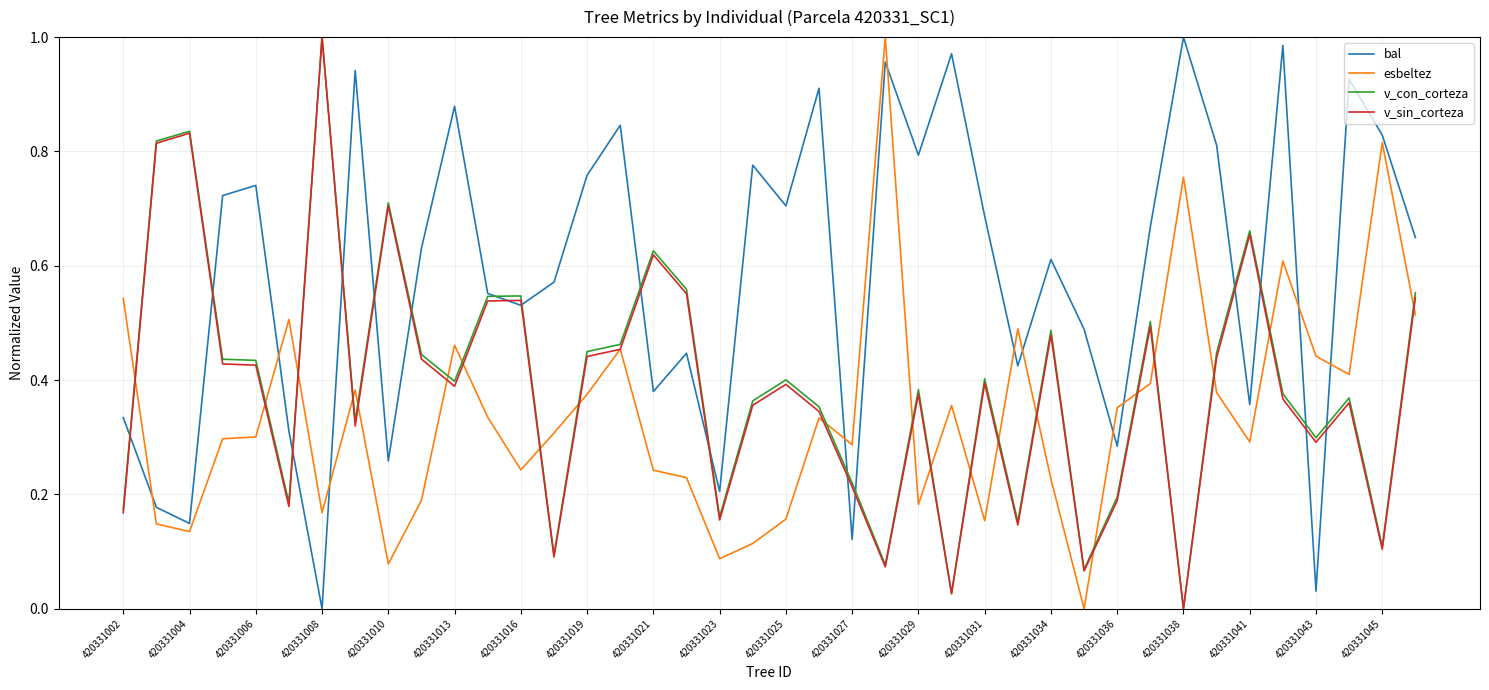

Which series has the largest total across all categories?

bal